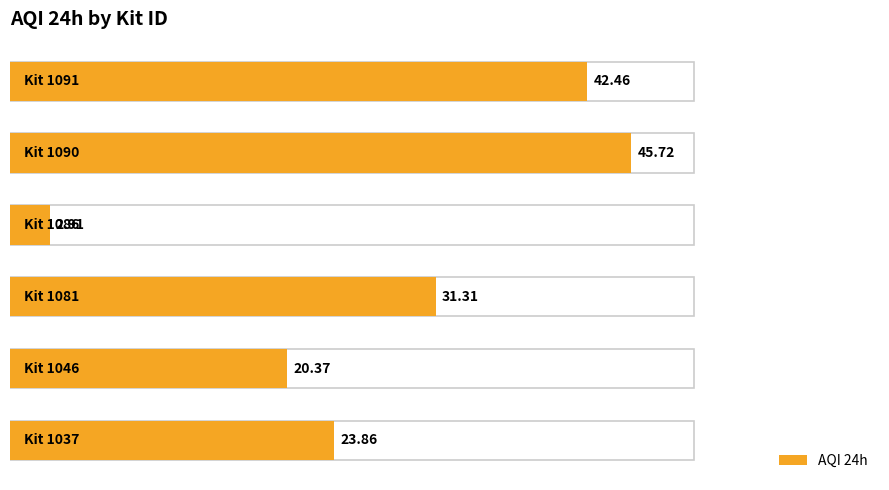

What is the sum of all values?

166.6